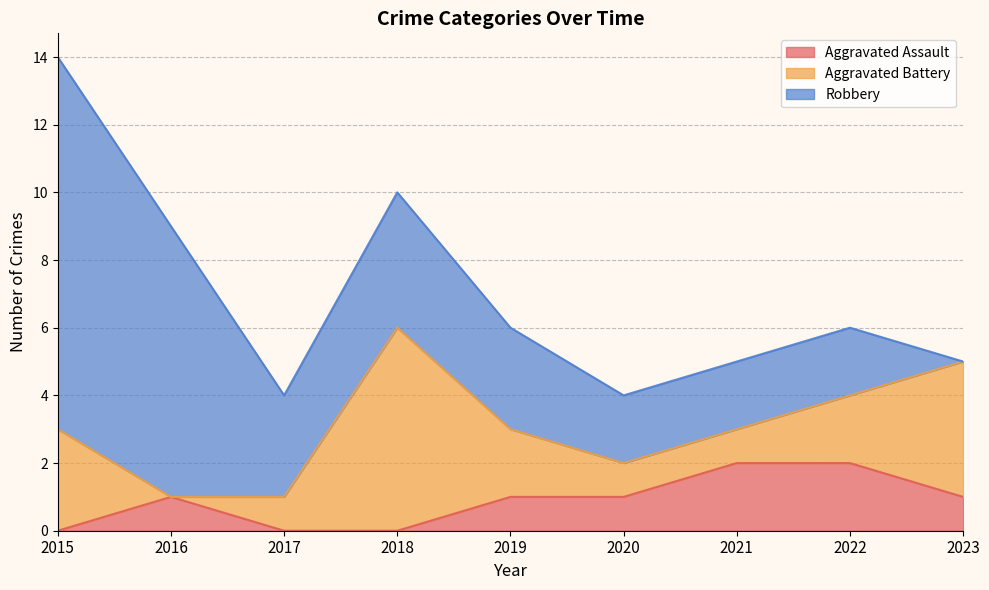

Which label corresponds to the largest value in the chart?

2015